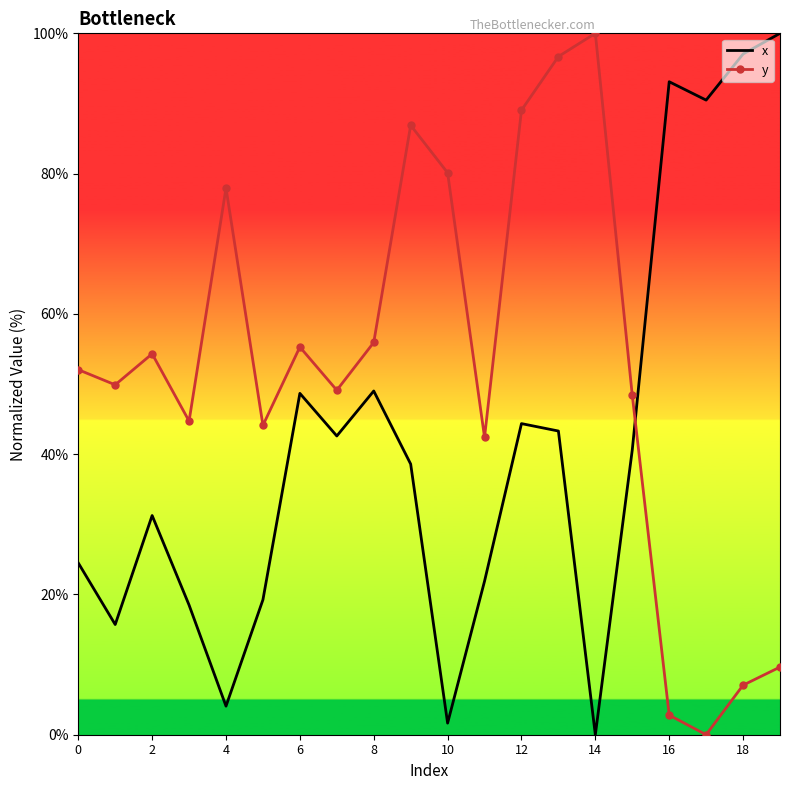

True or false: y and x cross at least once.

True